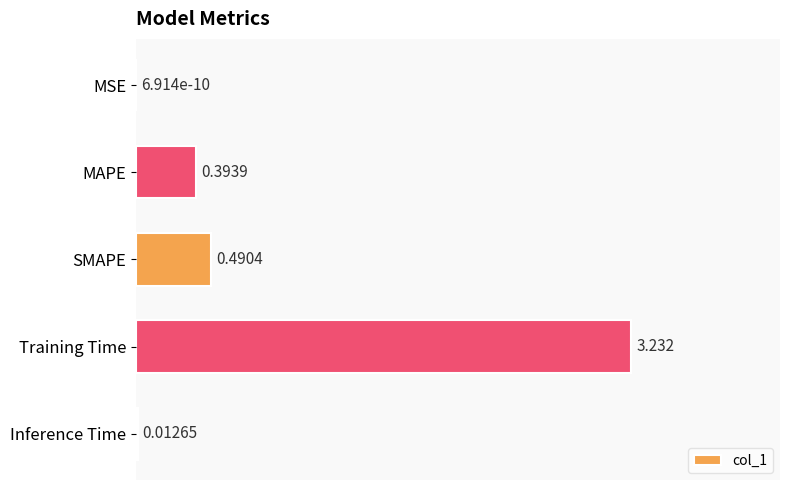

At which label is the value closest to 1?

SMAPE